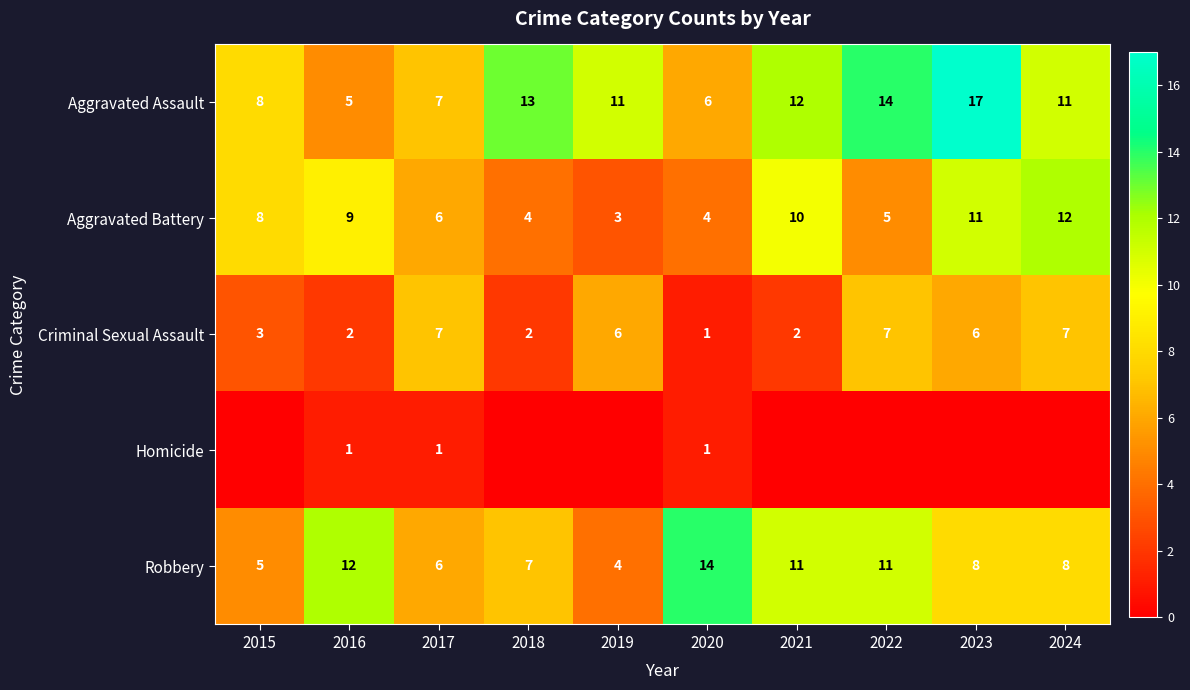

What is the maximum value shown in the chart?

17